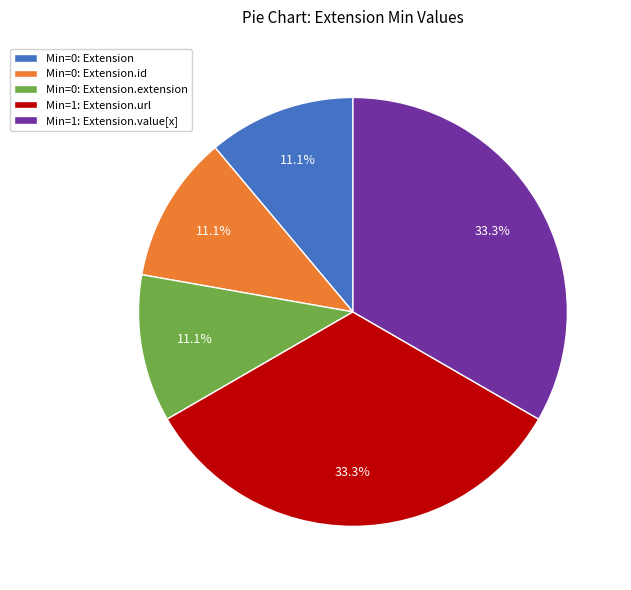

How many slices are in this pie chart?

5